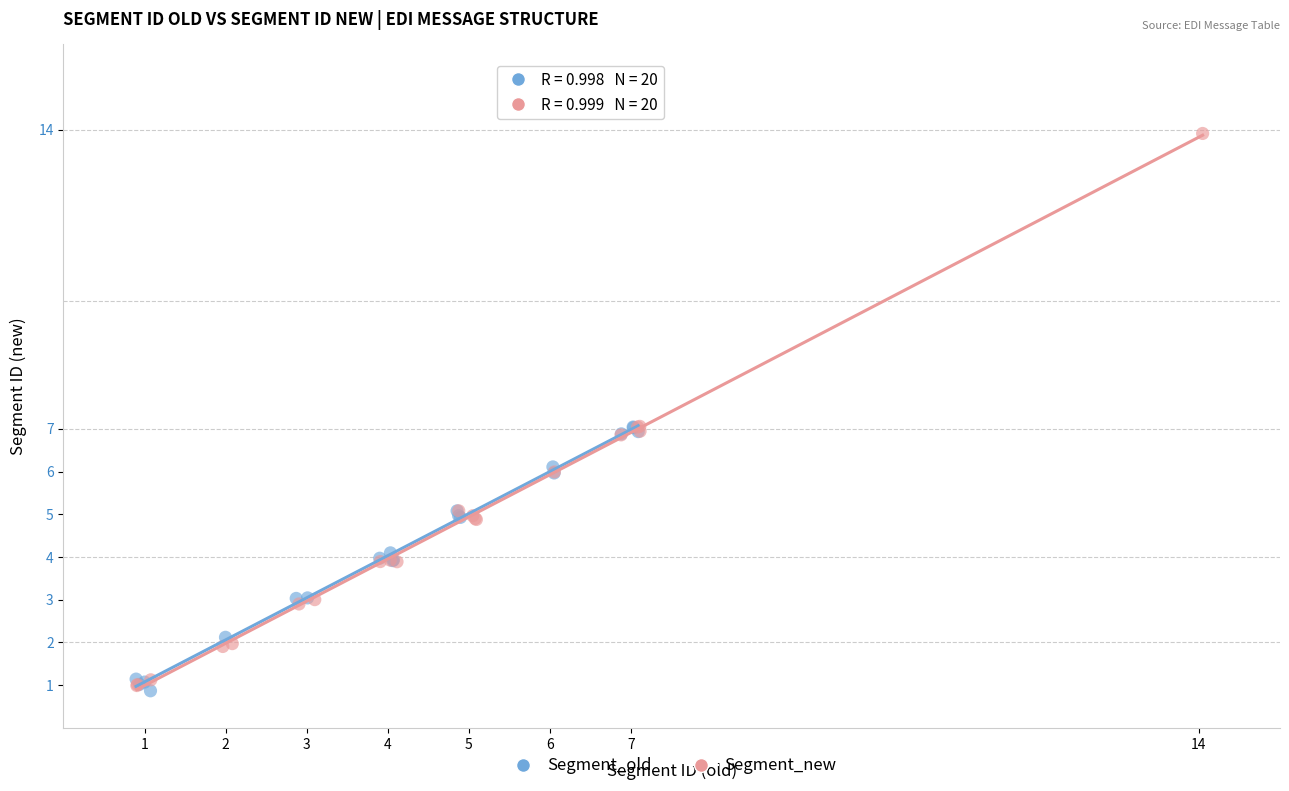

What are all the series names shown in the legend?

Segment_old, Segment_new